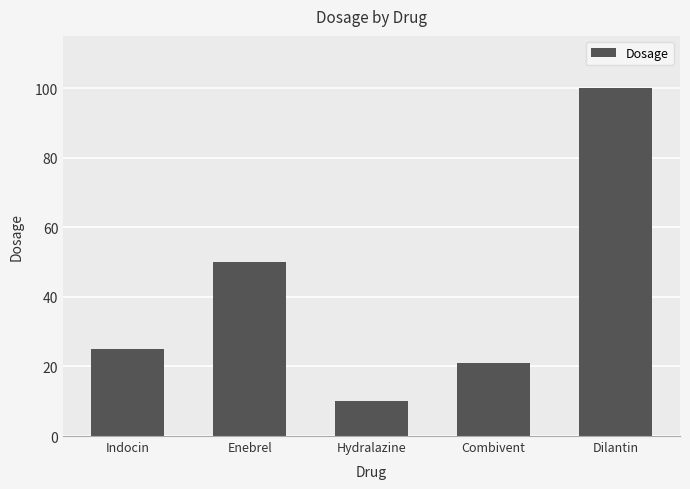

At which category does the chart reach its minimum across all series?

Hydralazine